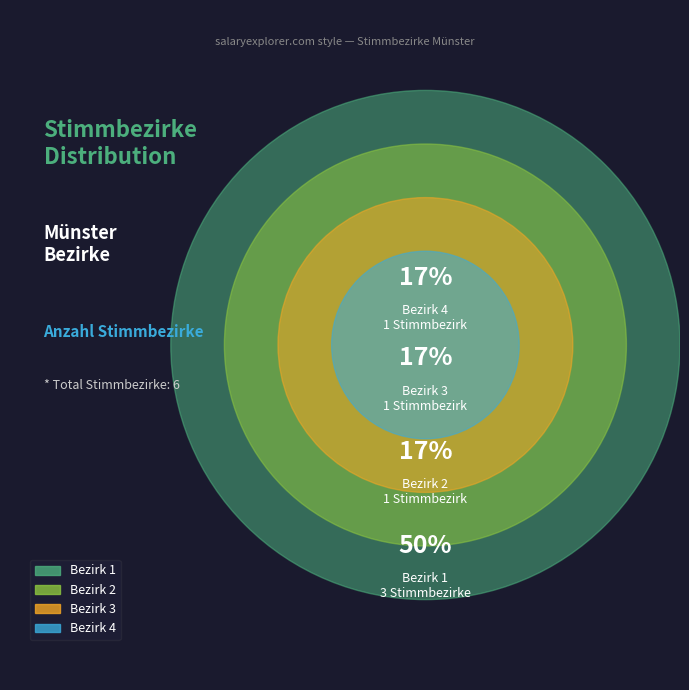

The Bezirk 3 slice represents 17% of the pie. True or false?

True